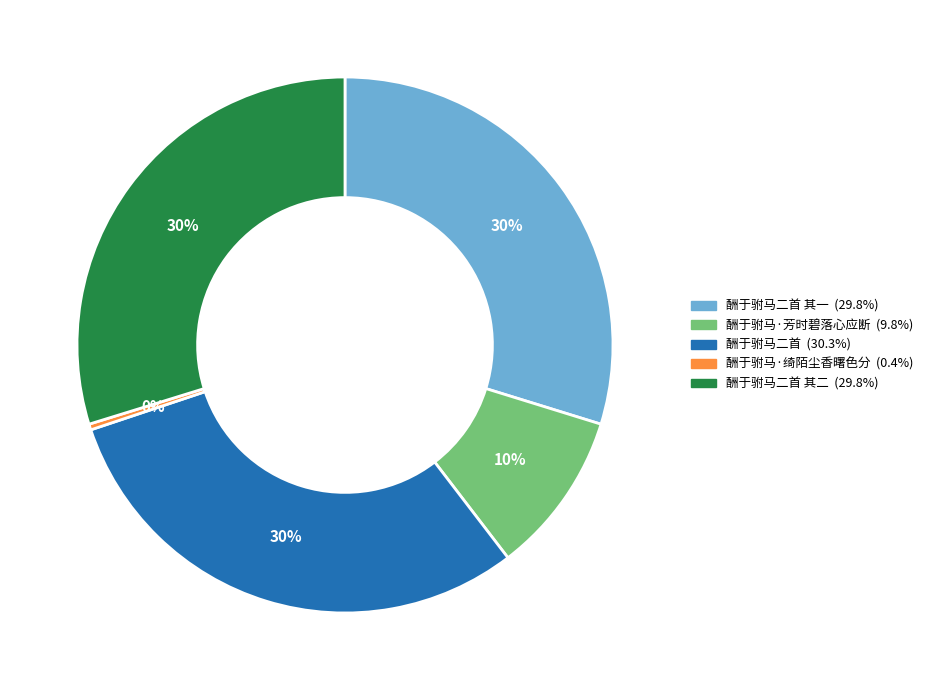

To the nearest percent, what is the difference between the largest and smallest slice percentages?

30%